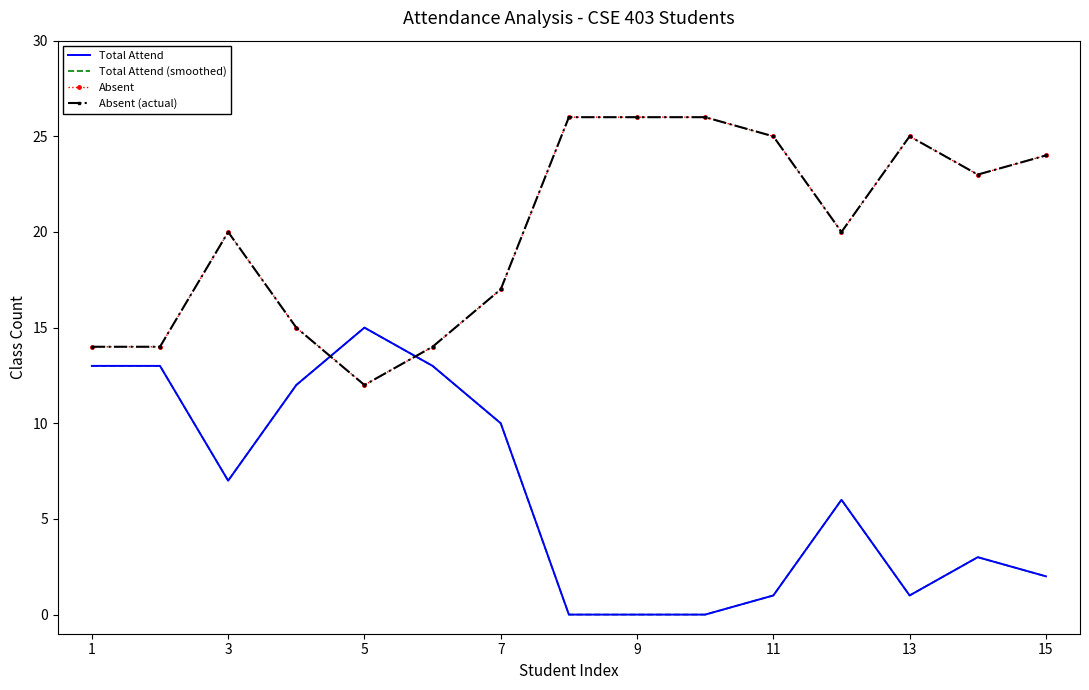

What is the sum of all Absent (actual) values?

301